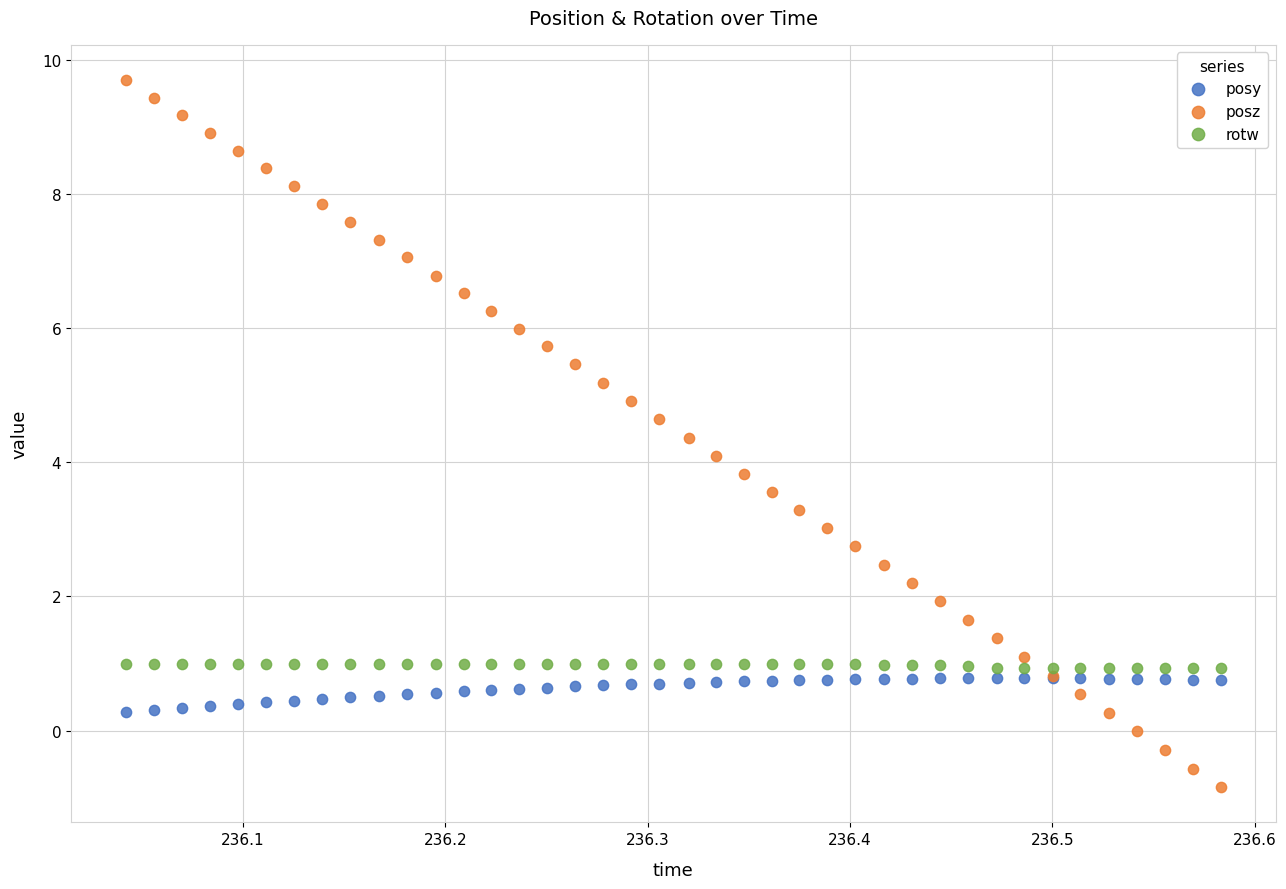

Which series has the widest spread of Y values?

posz